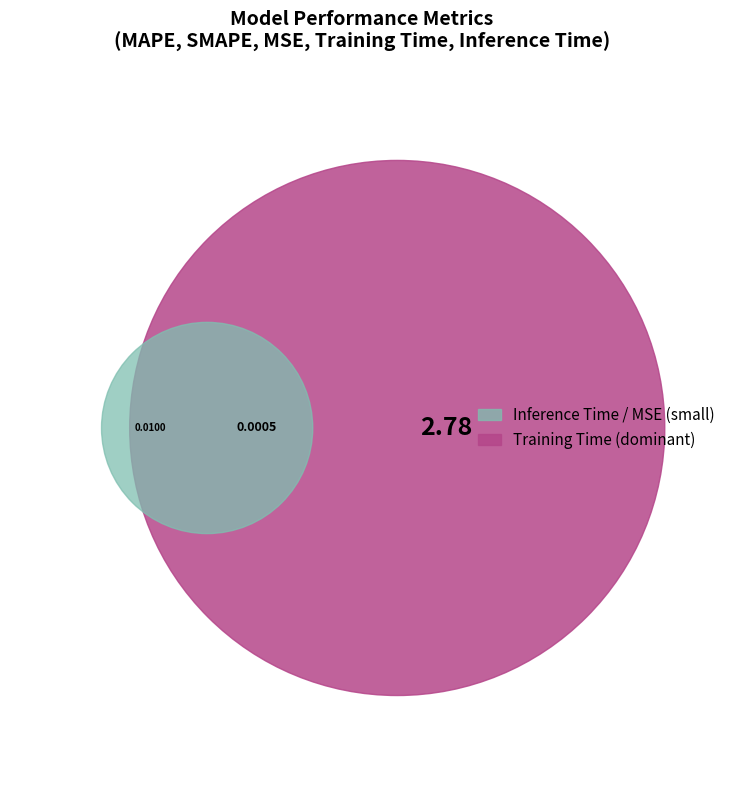

Which category has the smallest portion of the pie?

MSE